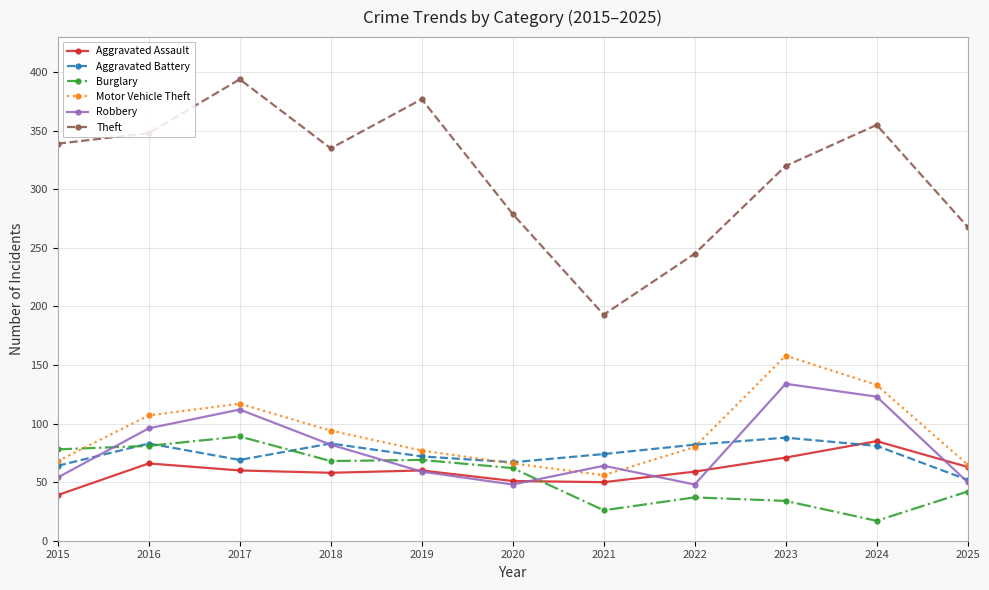

What is the value of the Aggravated Assault point at the 7th from the left?

50